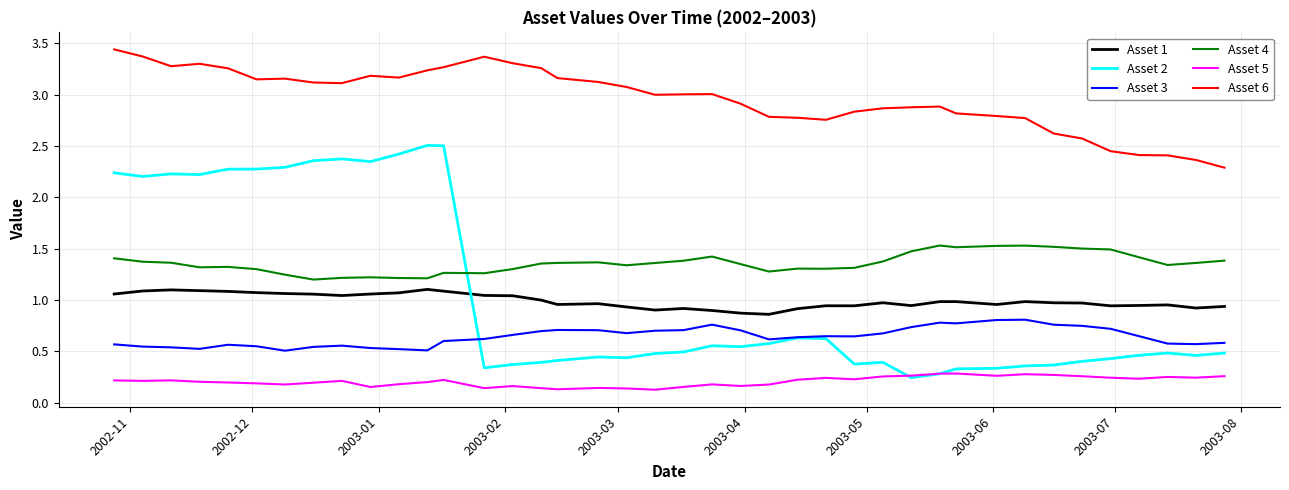

Which series has the widest spread of values?

Asset 2